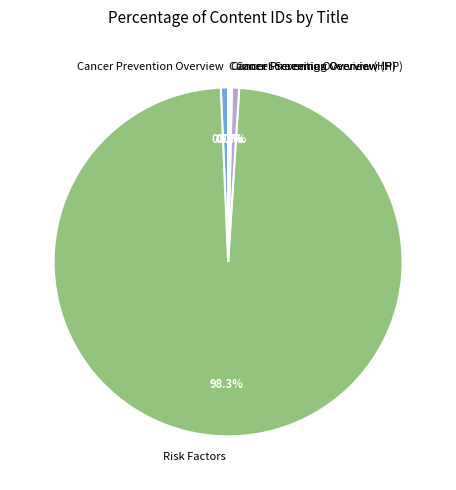

Does Cancer Screening Overview account for over 50% of the chart?

No